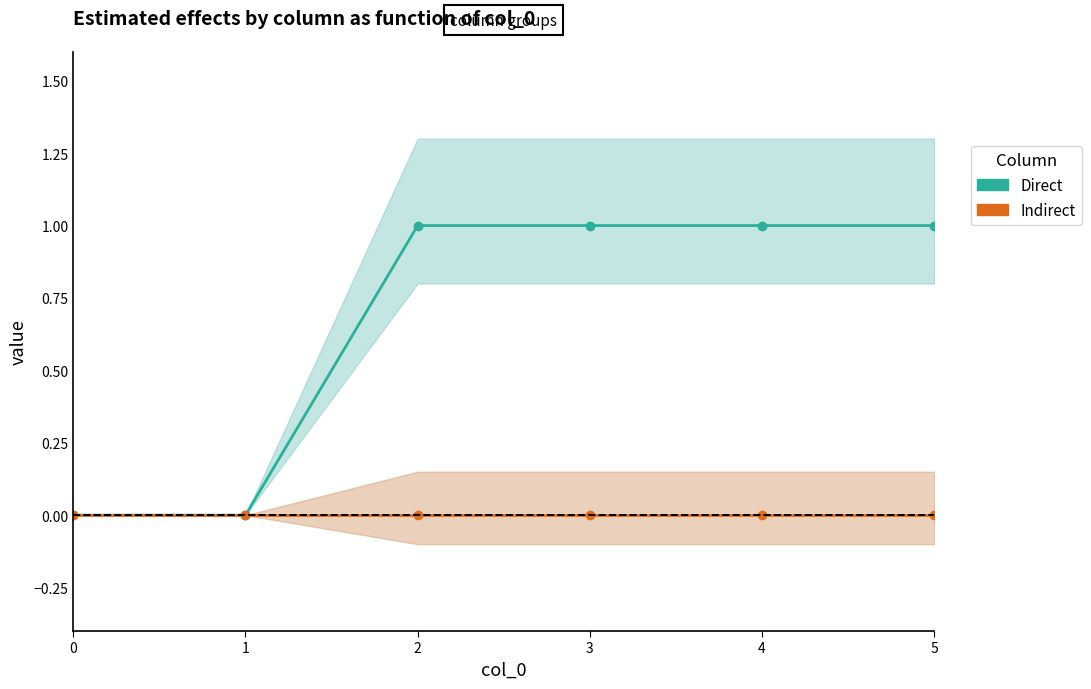

The value of Indirect at 0 is 0. True or false?

True